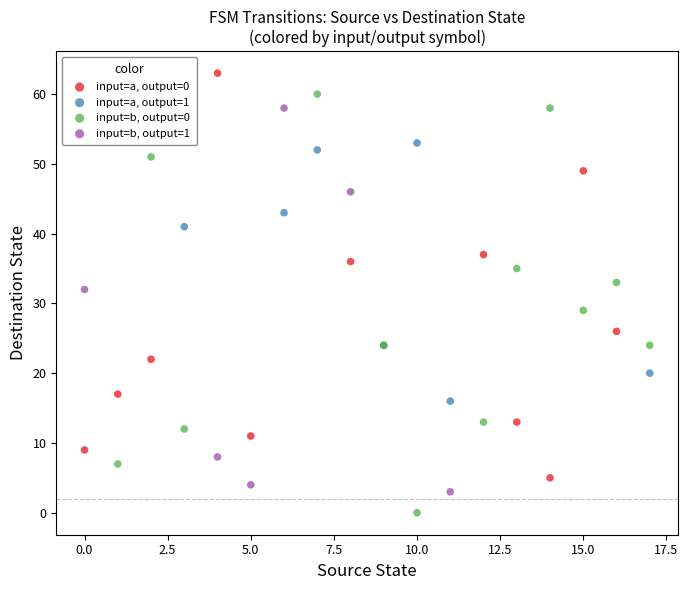

Which series contains the highest Y value?

input=a, output=0